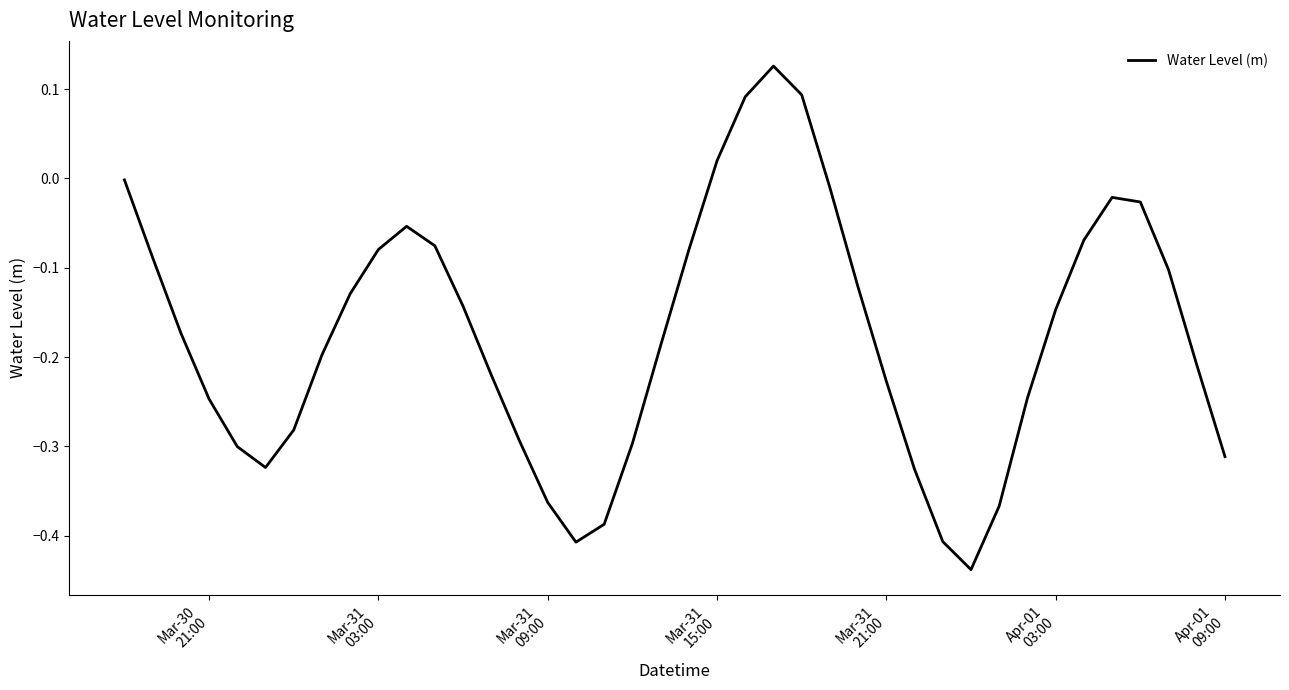

What is the difference between the maximum and minimum values?

0.6